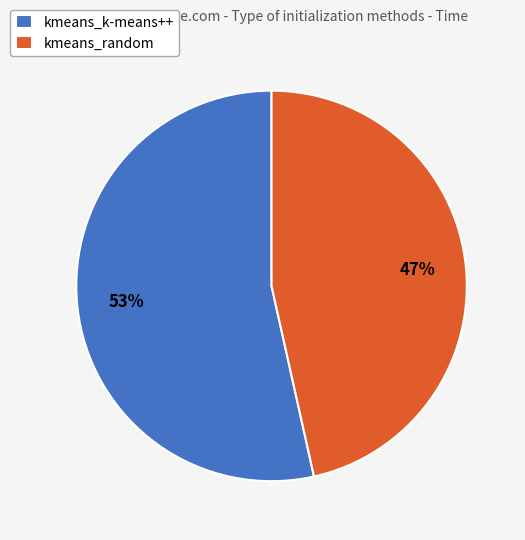

Which category accounts for the majority?

kmeans_k-means++